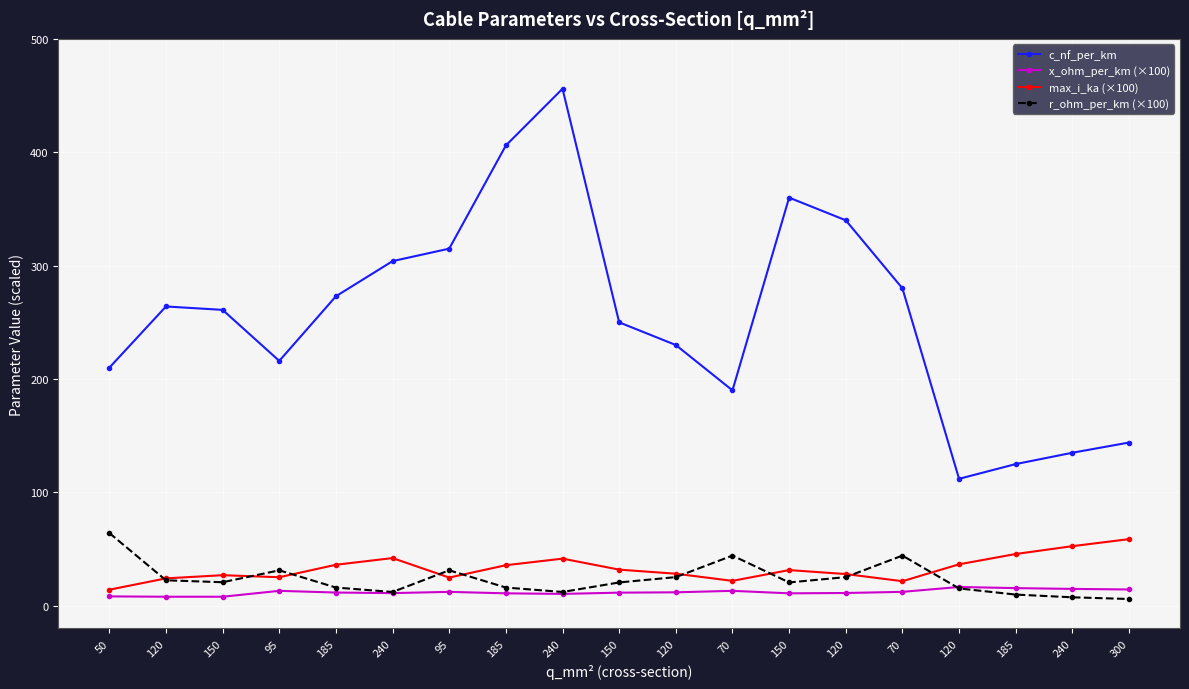

What is the value of the max_i_ka (×100) point at the 15th from the left?

22.0